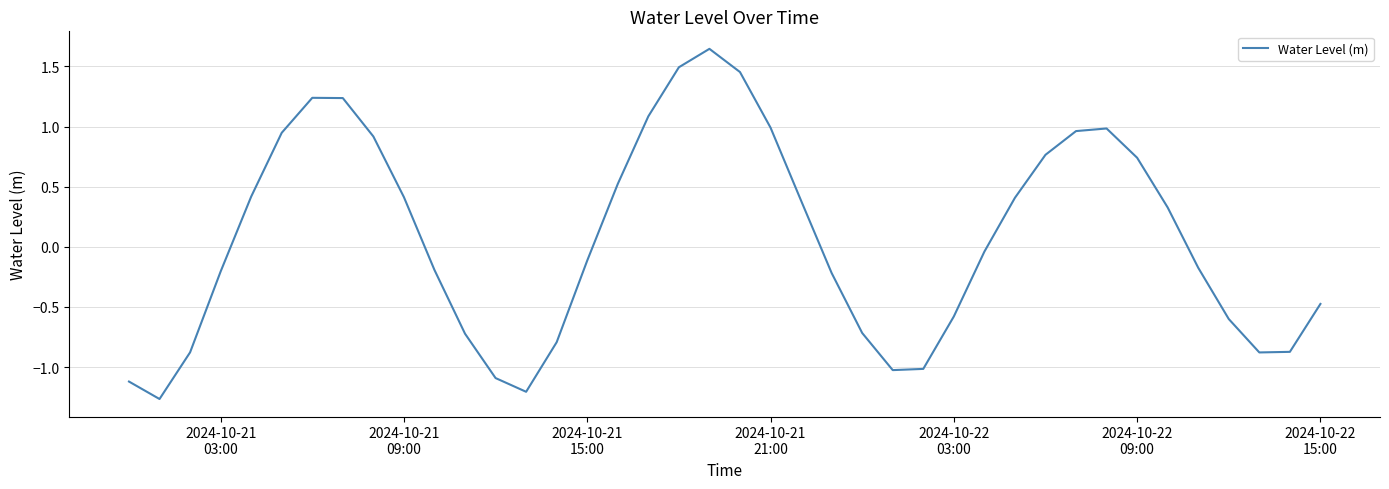

What is the difference between the maximum and minimum values?

2.9